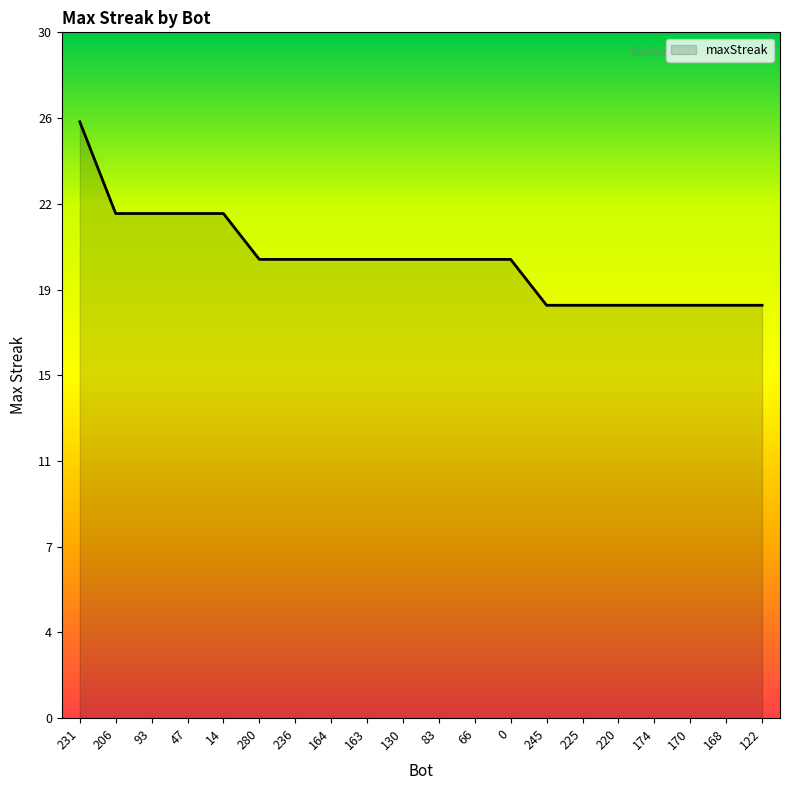

Does the chart display data point markers on the line(s)?

No